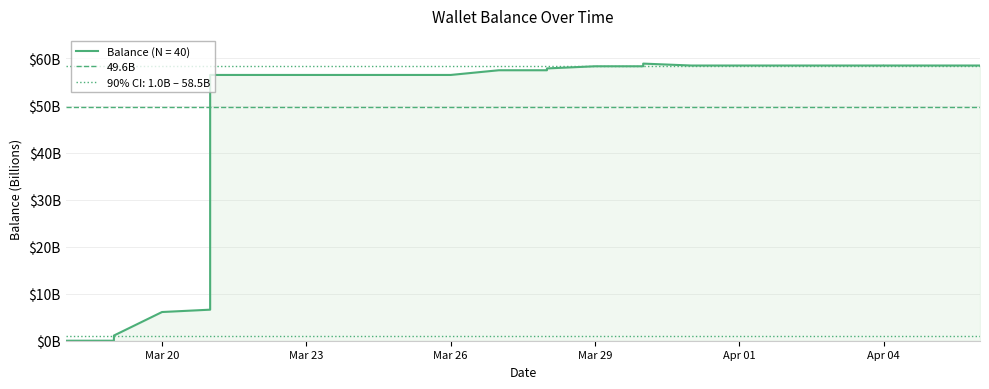

At which category does the data reach its first local peak?

2025-03-30